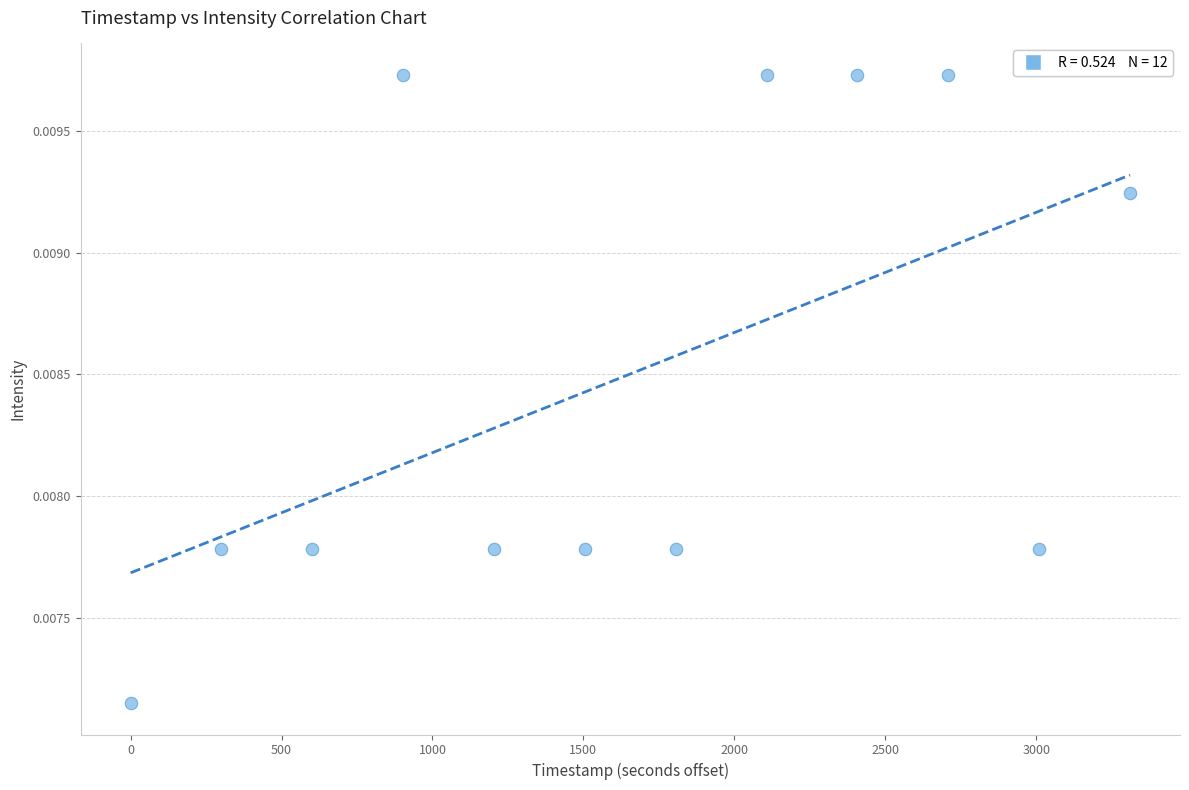

What is the average X value?

1655.5